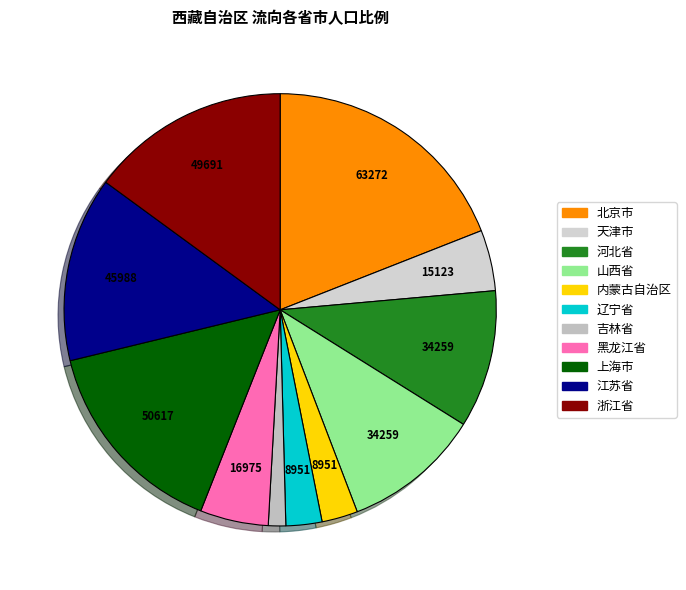

How many slices are in this pie chart?

11